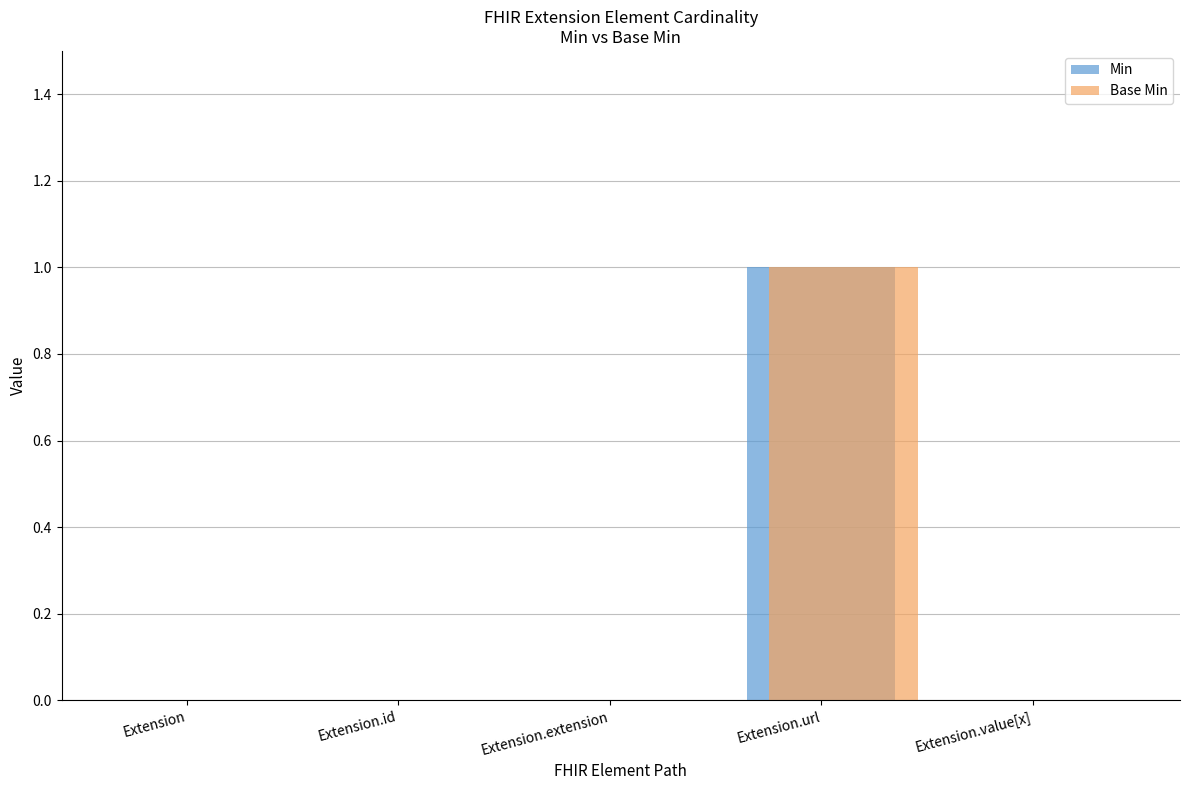

What are all the series names shown in the legend?

Min, Base Min